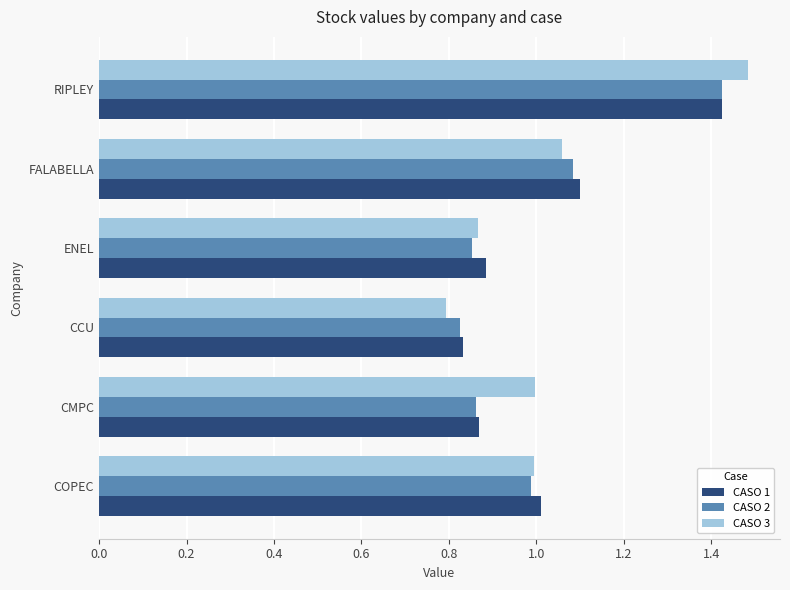

What is the sum of all CASO 1 values?

6.1